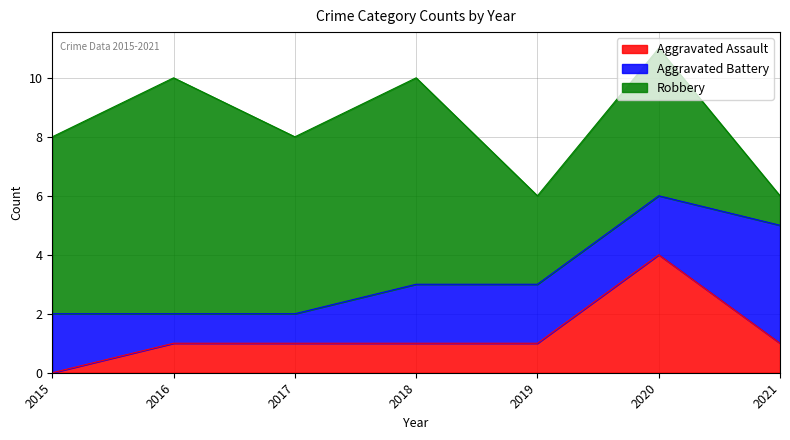

What is the average value of the Robbery series?

5